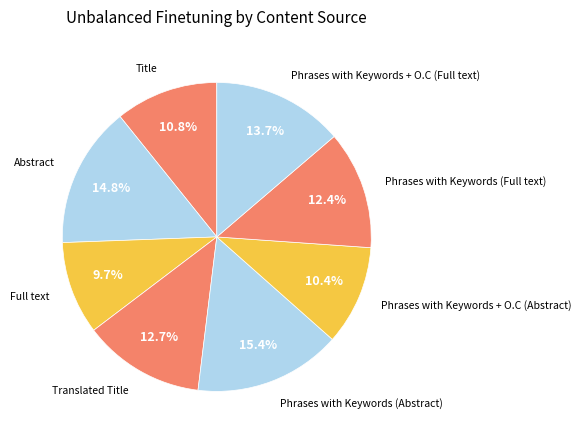

Count the number of slices in the pie.

8